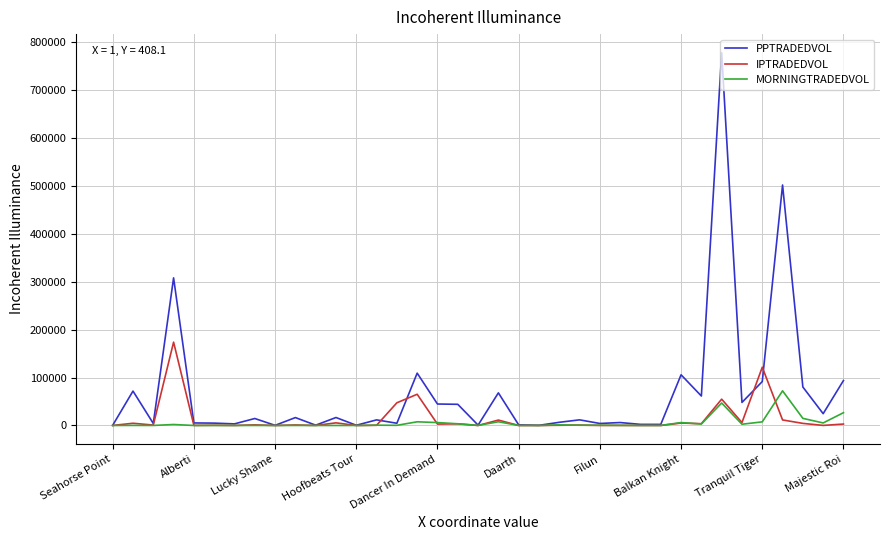

What are all the series names shown in the legend?

PPTRADEDVOL, IPTRADEDVOL, MORNINGTRADEDVOL